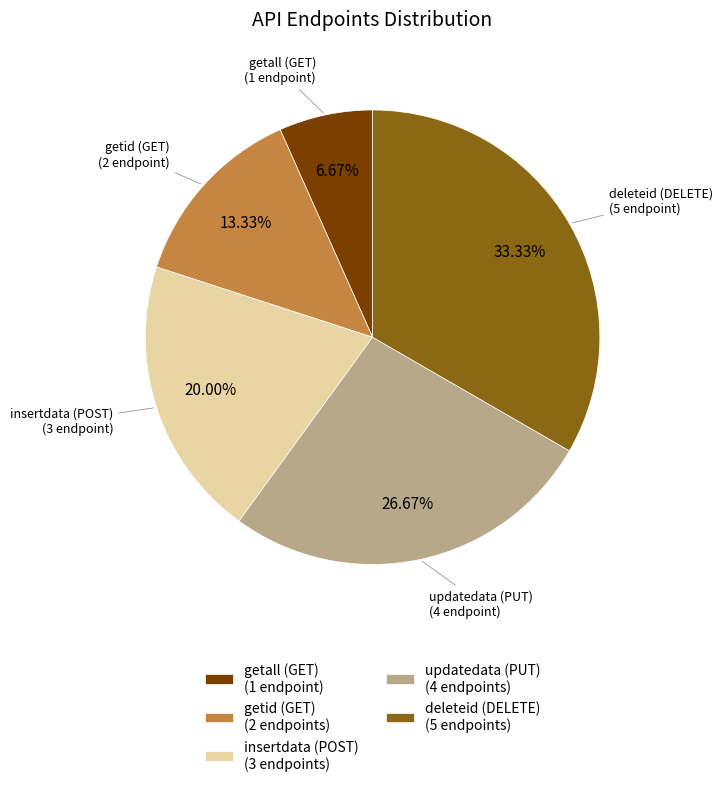

Which slice is the smallest?

getall (GET)